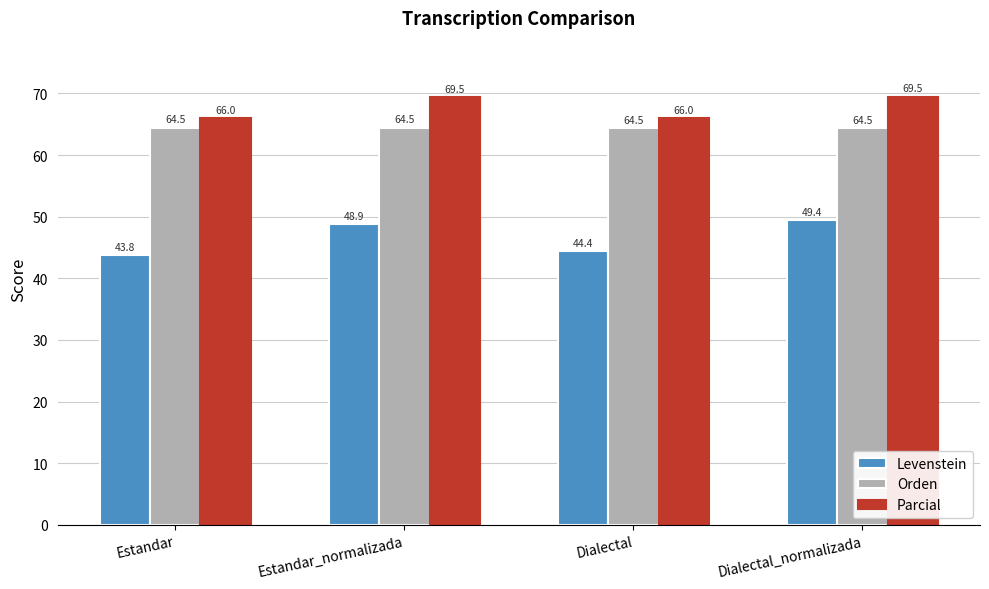

What is the approximate value of Levenstein at Estandar_normalizada?

48.9